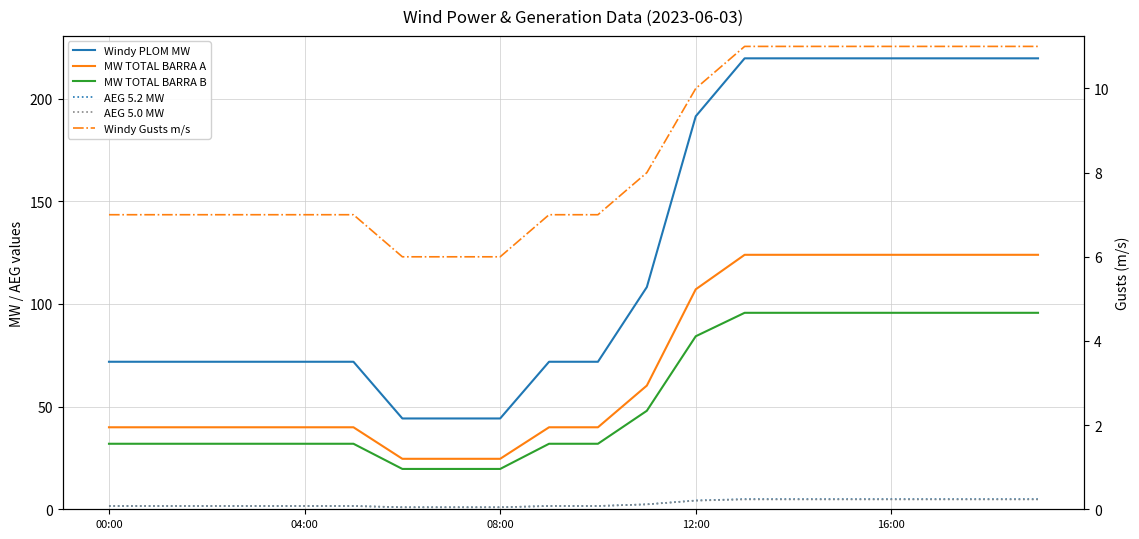

Reading left to right, extract all data points from this chart.

Windy PLOM MW: 71.8	71.8	71.8	71.8	71.8	71.8	44.2	44.2	44.2	71.8	71.8	108.2	191.3	219.6	219.6	219.6	219.6	219.6	219.6	219.6
MW TOTAL BARRA A: 39.9	39.9	39.9	39.9	39.9	39.9	24.6	24.6	24.6	39.9	39.9	60.2	107.1	123.9	123.9	123.9	123.9	123.9	123.9	123.9
MW TOTAL BARRA B: 31.9	31.9	31.9	31.9	31.9	31.9	19.6	19.6	19.6	31.9	31.9	48.0	84.2	95.7	95.7	95.7	95.7	95.7	95.7	95.7
AEG 5.2 MW: 1.6	1.6	1.6	1.6	1.6	1.6	1.0	1.0	1.0	1.6	1.6	2.4	4.3	5.0	5.0	5.0	5.0	5.0	5.0	5.0
AEG 5.0 MW: 1.6	1.6	1.6	1.6	1.6	1.6	1.0	1.0	1.0	1.6	1.6	2.4	4.2	4.8	4.8	4.8	4.8	4.8	4.8	4.8
Windy Gusts m/s: 7.0	7.0	7.0	7.0	7.0	7.0	6.0	6.0	6.0	7.0	7.0	8.0	10.0	11.0	11.0	11.0	11.0	11.0	11.0	11.0